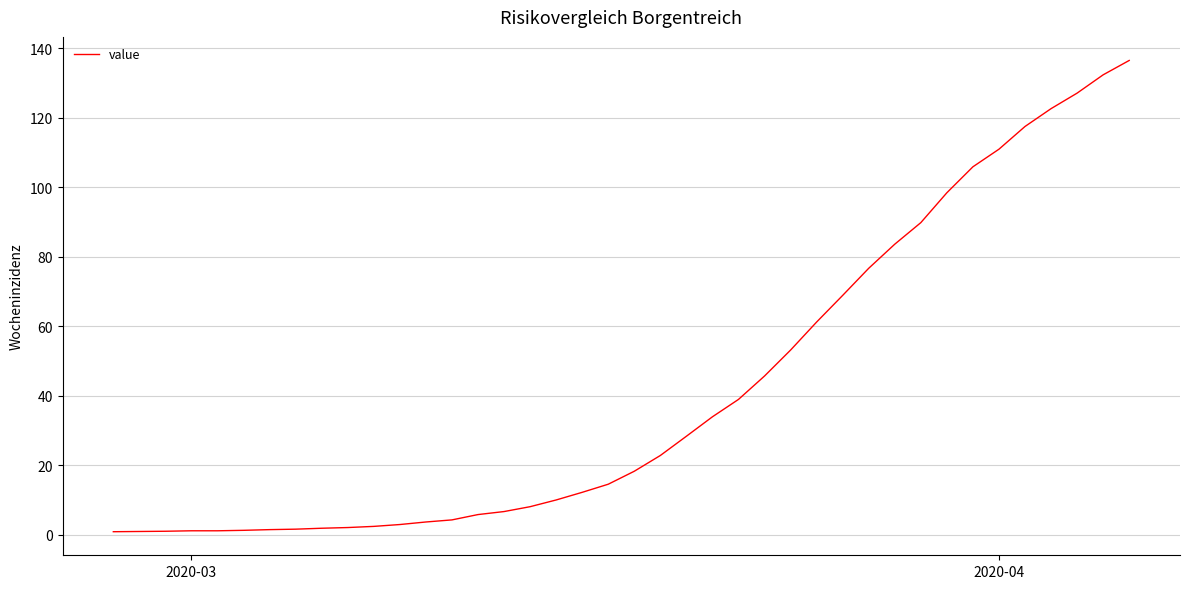

What is the difference between the maximum and minimum values?

135.6